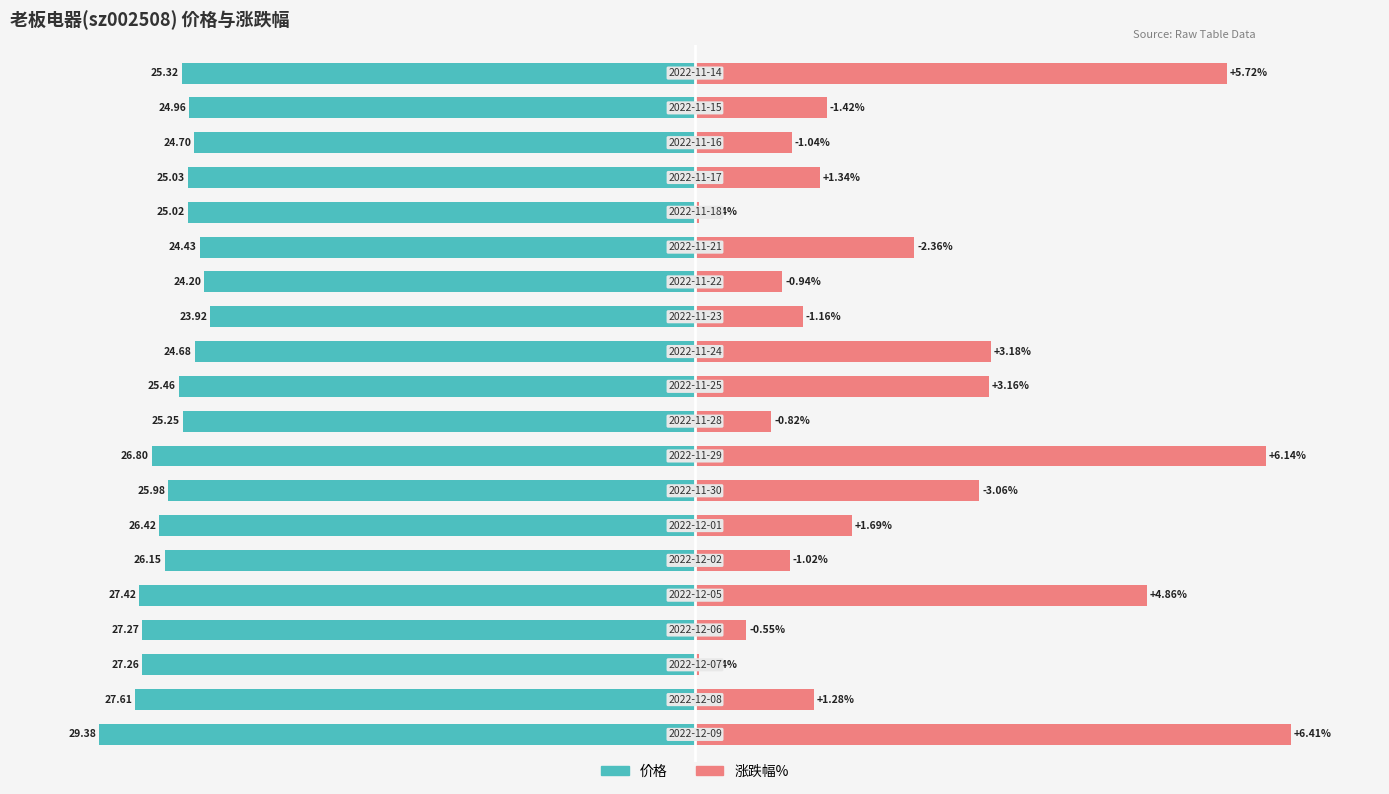

The value of 价格 at 1 is -154.9. True or false?

False